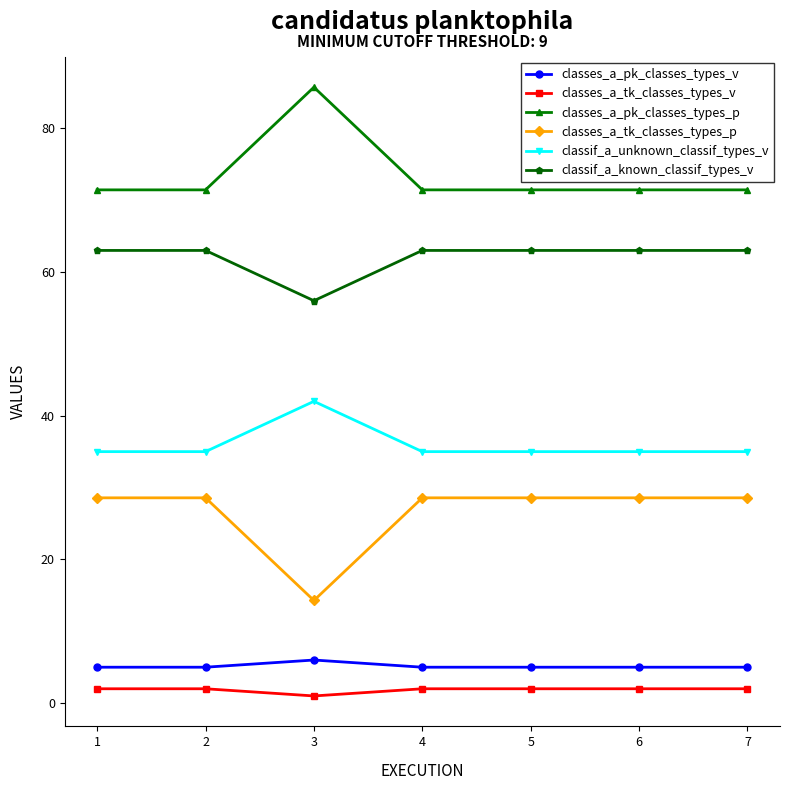

What is the total value across all series at 4?

205.0